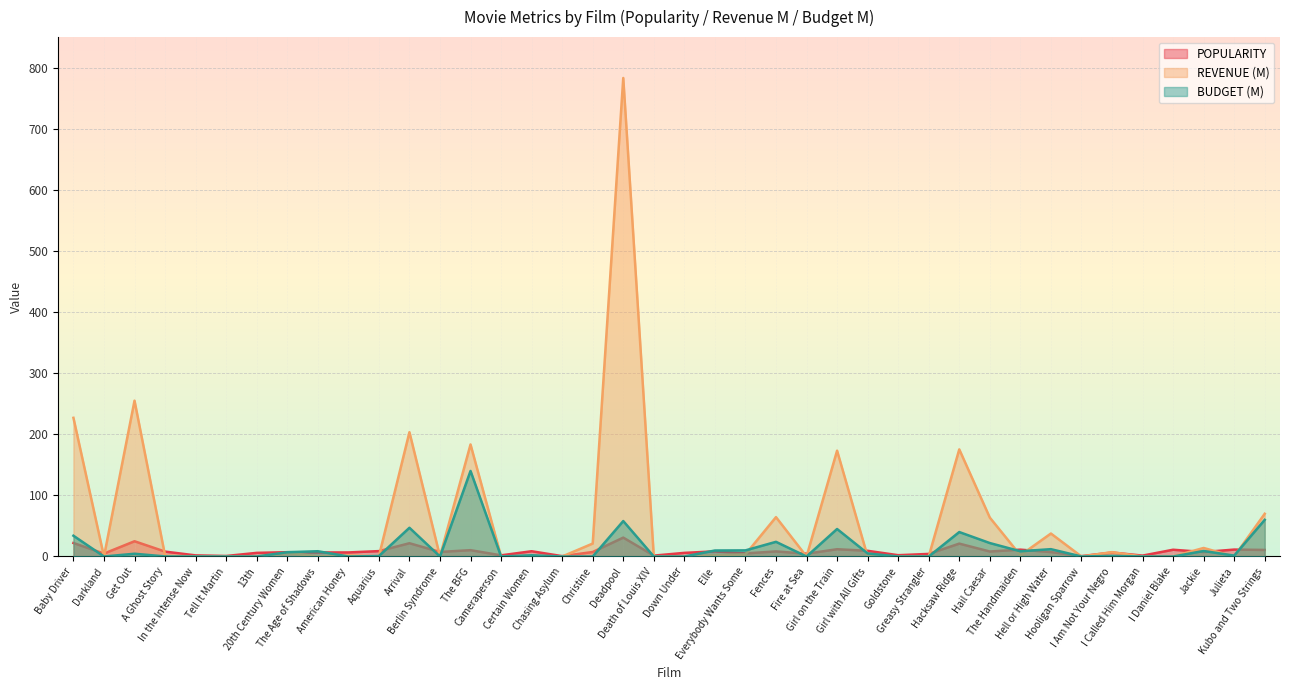

What is the label of the 25th point from the left?

Fire at Sea